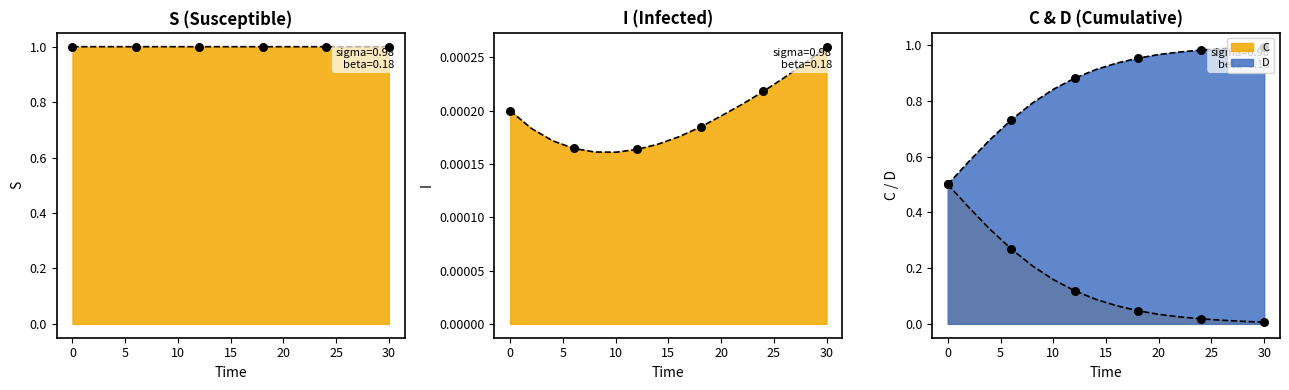

Which series contains the highest Y value?

S